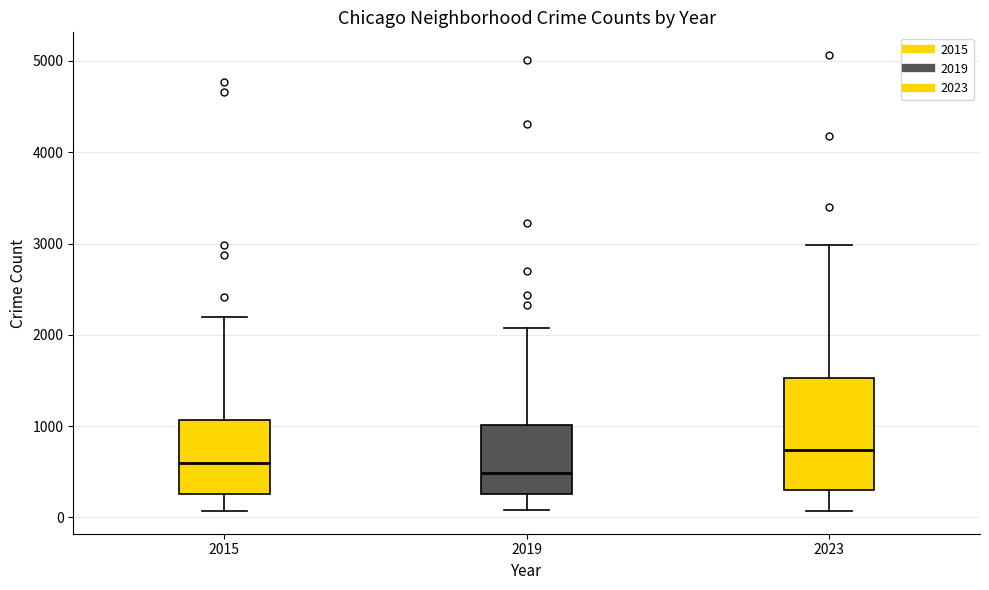

Which box has the highest median line?

2023